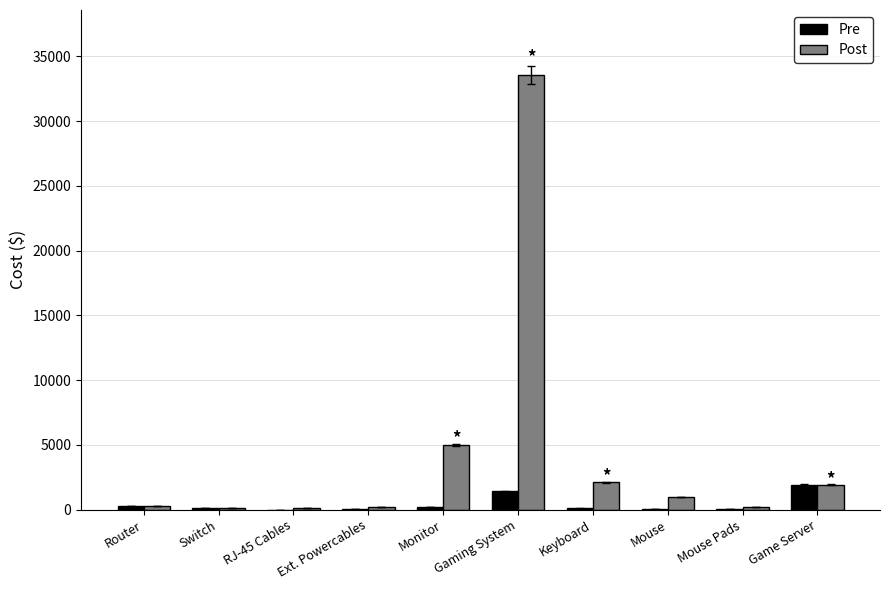

What is the sum of all Post values?

44504.8